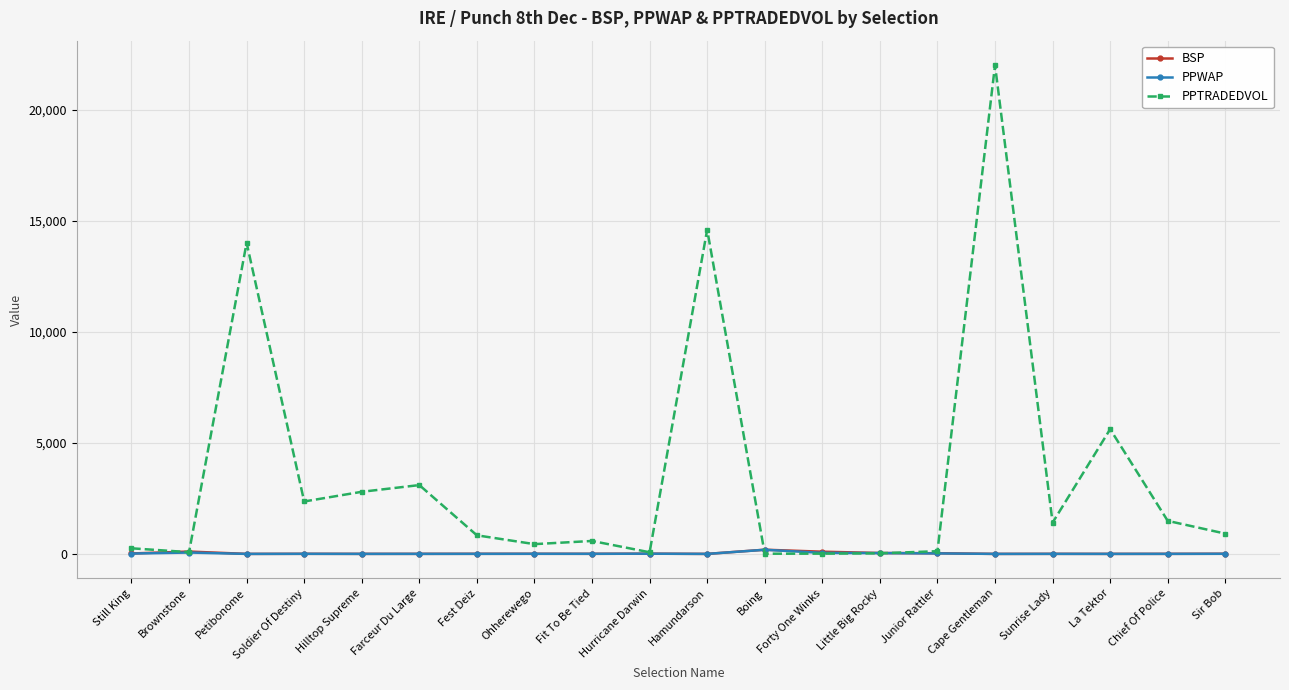

What is the label of the 20th point from the right?

Still King